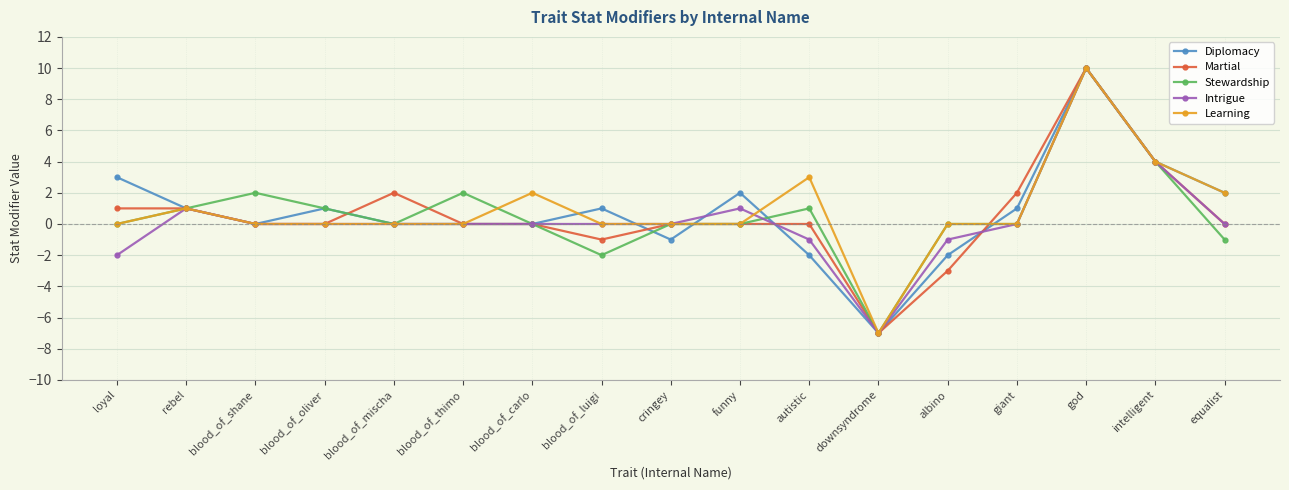

After their last crossing, which series has the higher values: Stewardship or Martial?

Martial